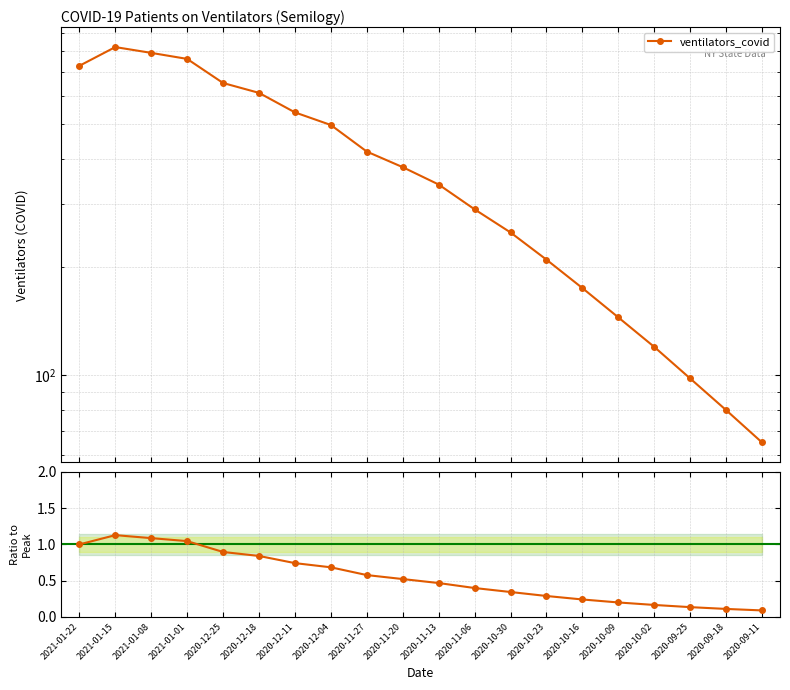

How many categories are shown in the chart?

20